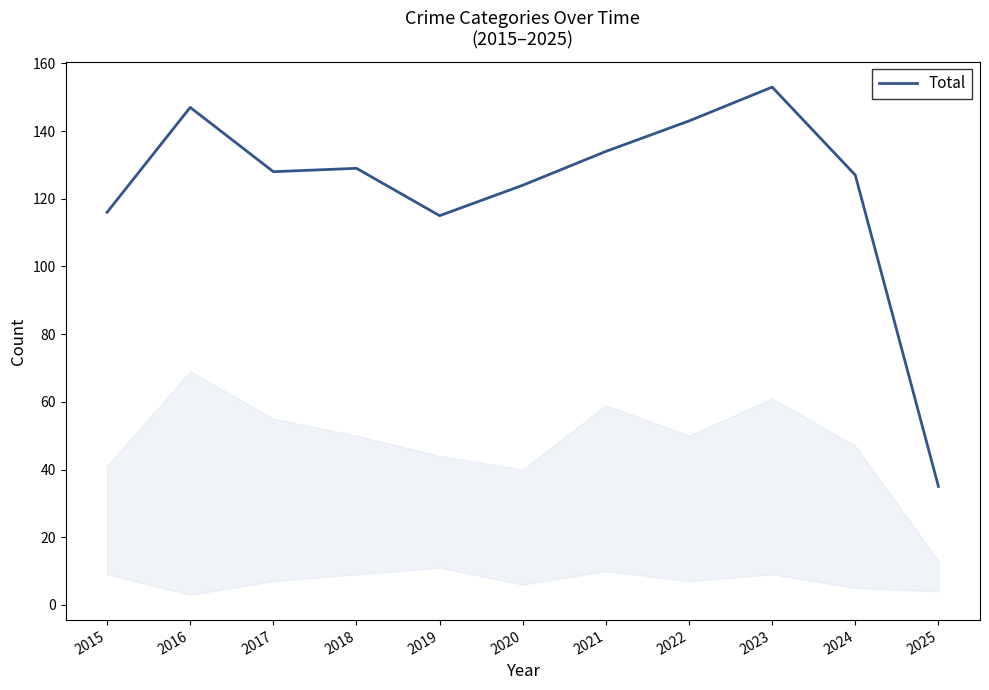

Approximately how many times larger is the value at 2023 compared to 2018?

1.2